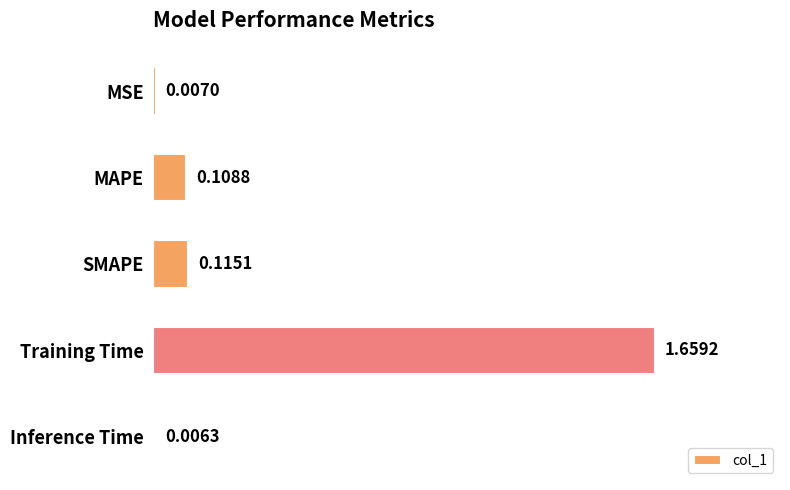

Where is the data nearest to the value 0?

Inference Time